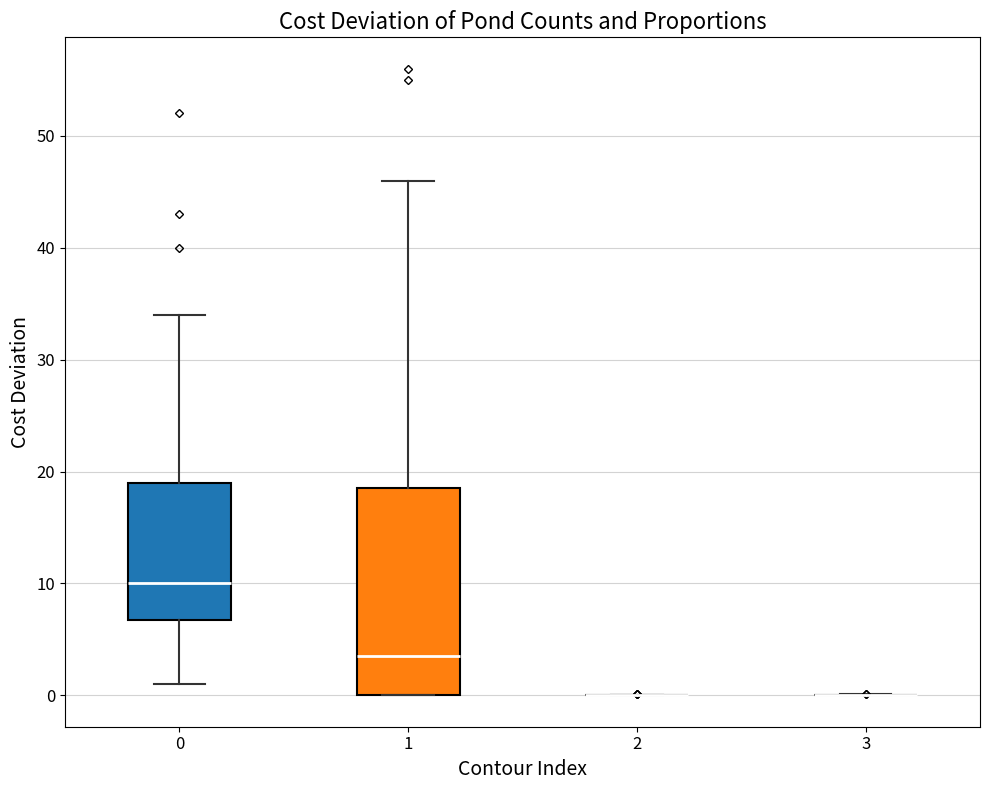

Reading left to right, transcribe this box plot: for each box, give where its median line is, the range the box spans, and where its two whiskers end, as read against the y-axis. The values are not printed on the chart, so give them approximately, as read against the axis.

0: median 10, box 7 to 19, whiskers 1 to 34
1: median 4, box 0 to 19, whiskers 0 to 46
2: box collapsed to a line at 0, whiskers 0 to 0
3: box collapsed to a line at 0, whiskers 0 to 0